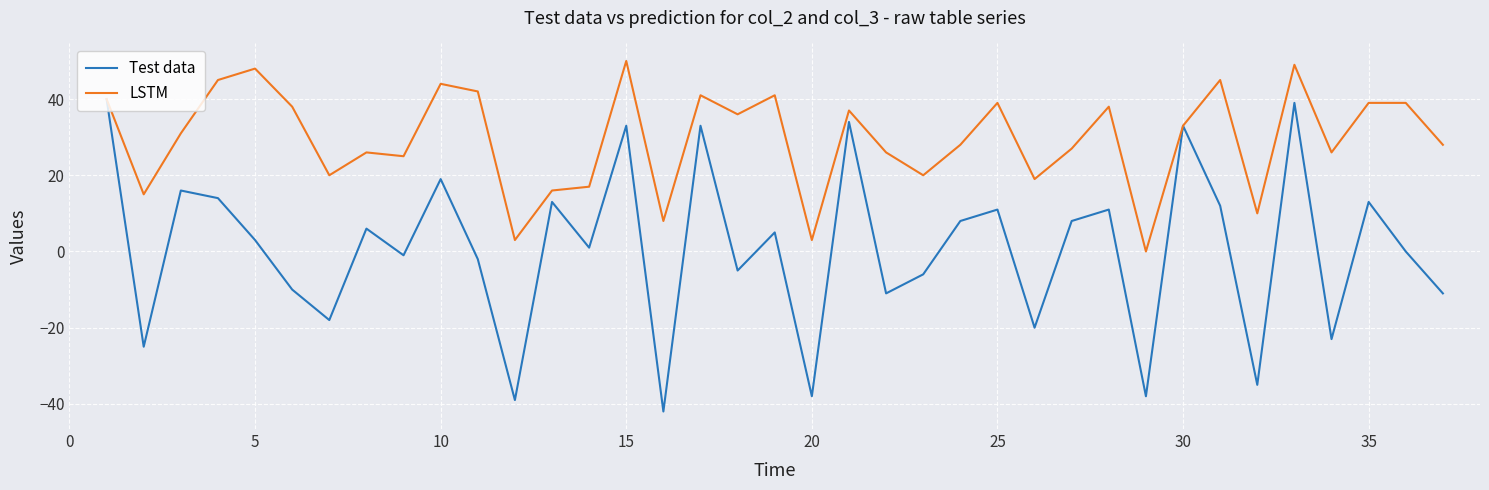

Reading right to left, extract all data points from this chart.

Test data: -11	0	13	-23	39	-35	12	33	-38	11	8	-20	11	8	-6	-11	34	-38	5	-5	33	-42	33	1	13	-39	-2	19	-1	6	-18	-10	3	14	16	-25	40
LSTM: 28	39	39	26	49	10	45	33	0	38	27	19	39	28	20	26	37	3	41	36	41	8	50	17	16	3	42	44	25	26	20	38	48	45	31	15	40